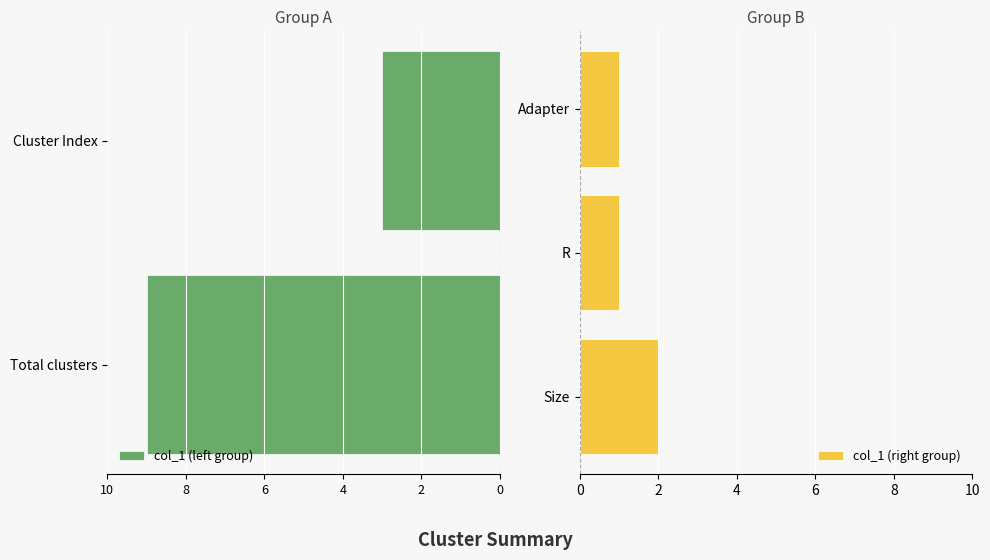

What is the smallest value displayed?

1